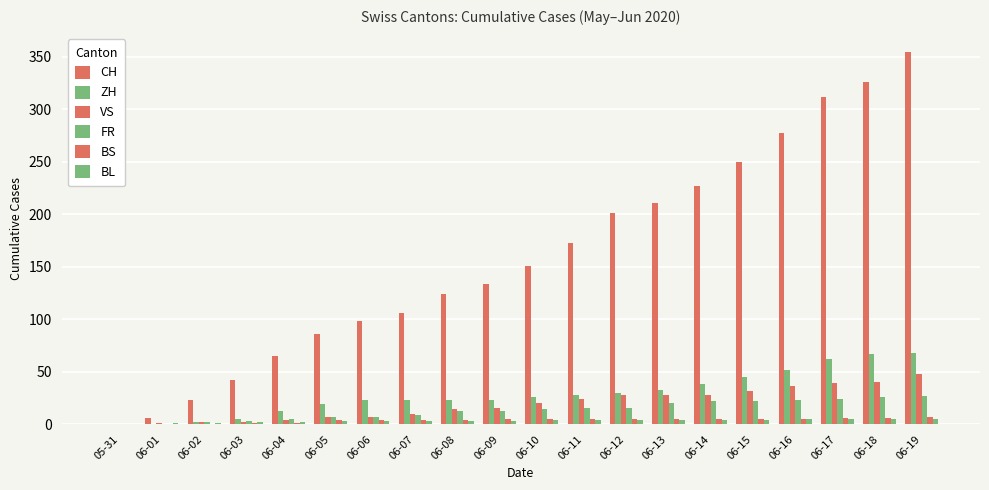

Does the chart contain stacked bars?

No